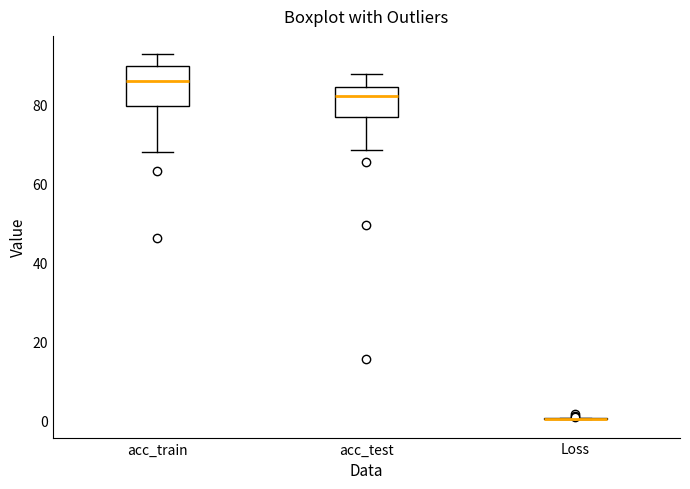

Reading left to right, read every box against the y-axis: the position of its median line, the range the box covers, and the ends of its whiskers. The values are not printed on the chart, so give them approximately, as read against the axis.

acc_train: median 86, box 80 to 90, whiskers 68 to 92
acc_test: median 82, box 76 to 84, whiskers 68 to 88
Loss: box collapsed to a line at 0, whiskers 0 to 0